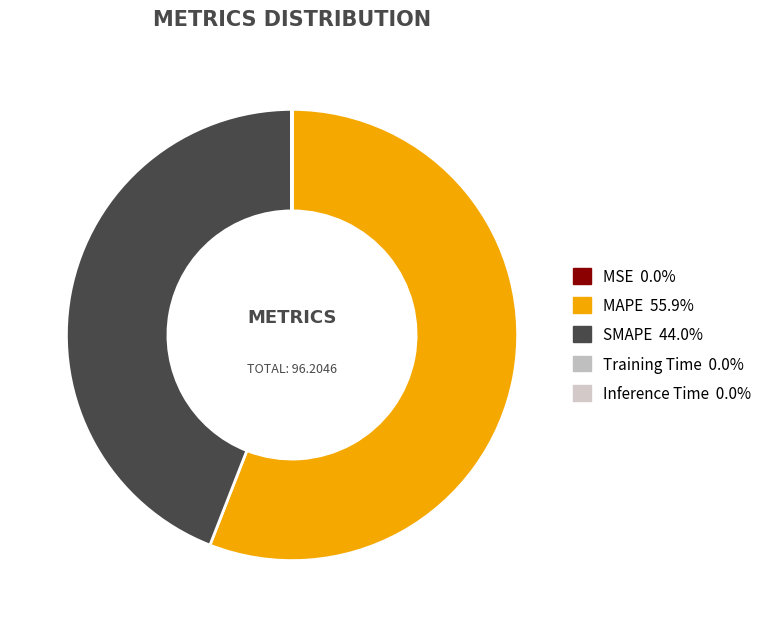

How many slices are in this pie chart?

5